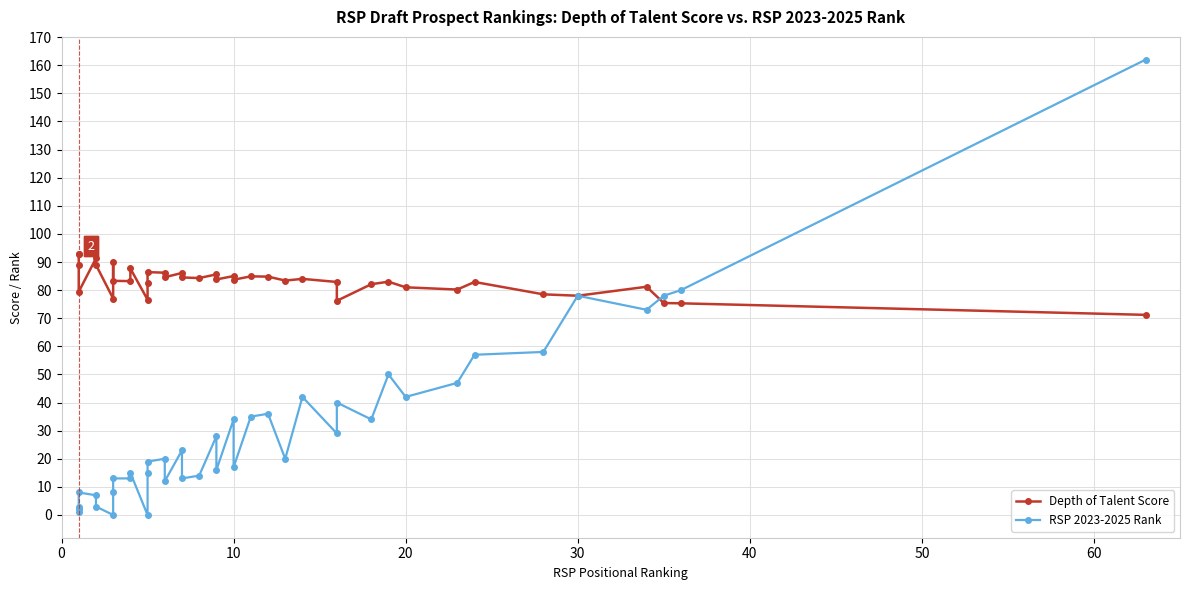

What is the value of the Depth of Talent Score point at the 8th from the left?

89.9